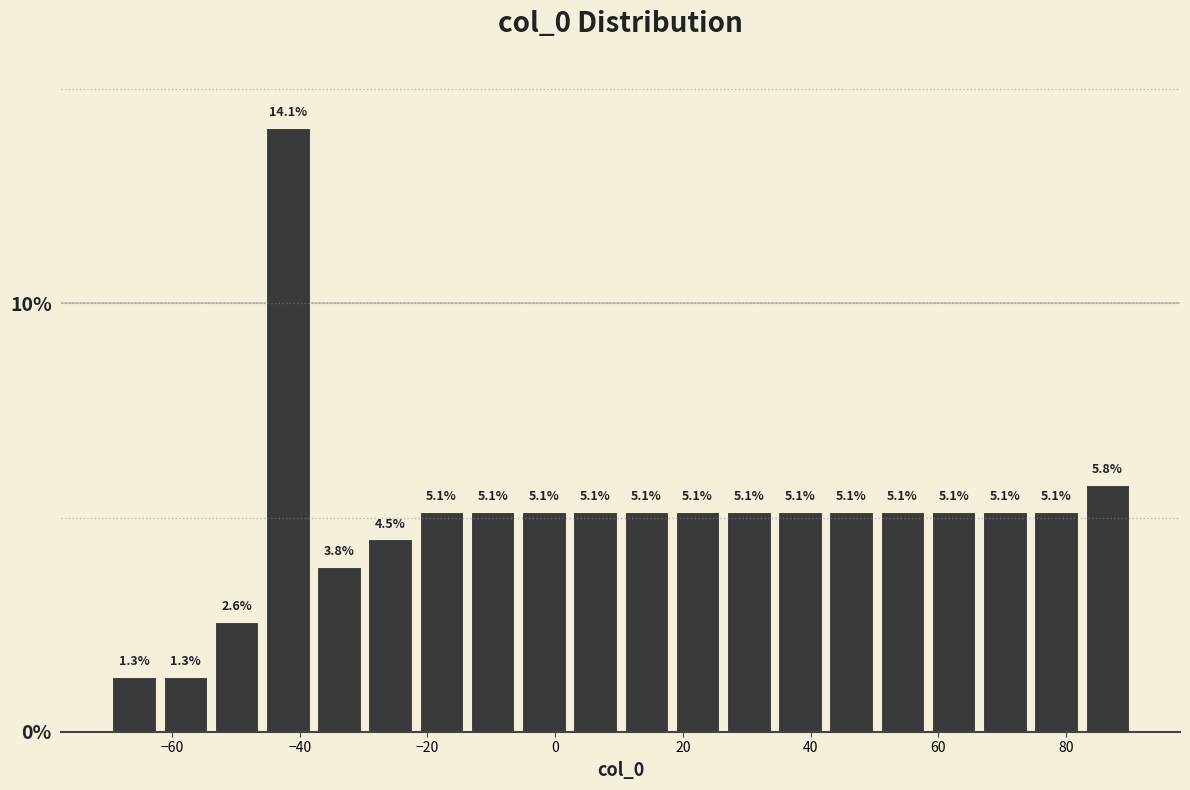

Reading left to right, transcribe this chart: for each bar, give the range it covers on the x-axis and its height. The bar edges are not printed on the chart, so give them approximately, as read against the axis.

-70 to -62: 1.3
-62 to -54: 1.3
-54 to -46: 2.6
-46 to -38: 14.1
-38 to -30: 3.8
-30 to -22: 4.5
-22 to -14: 5.1
-14 to -6: 5.1
-6 to 2: 5.1
2 to 10: 5.1
10 to 18: 5.1
18 to 26: 5.1
26 to 34: 5.1
34 to 42: 5.1
42 to 50: 5.1
50 to 58: 5.1
58 to 66: 5.1
66 to 74: 5.1
74 to 82: 5.1
82 to 90: 5.8